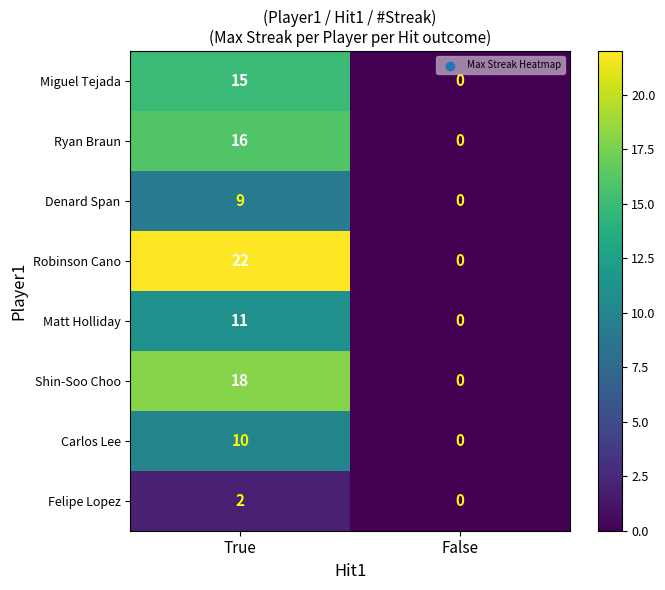

At how many categories does at least one series exceed 20?

1